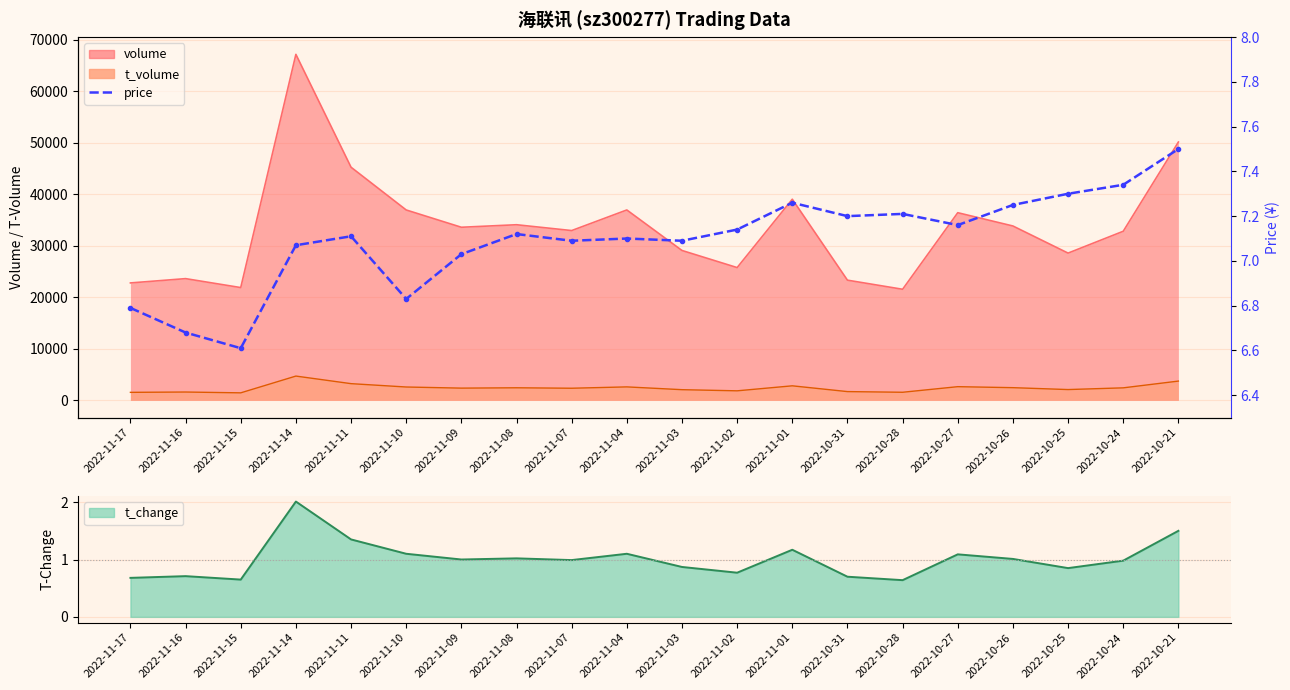

Does the chart have visible grid lines?

Yes